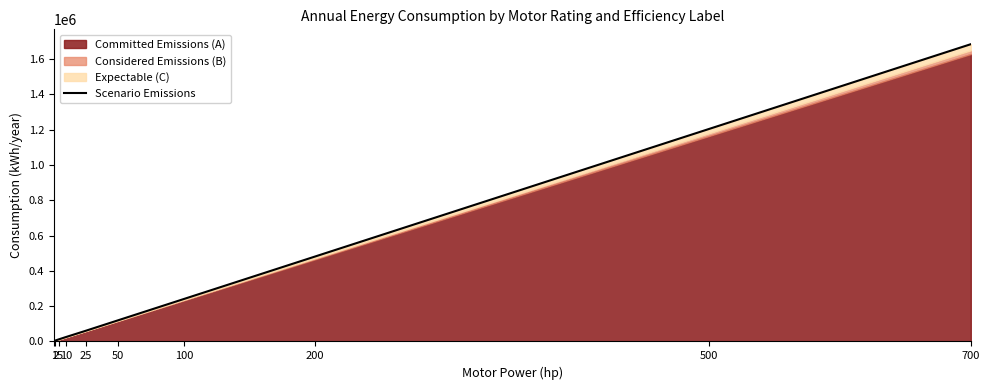

The value at 1 is 2792.7. True or false?

True